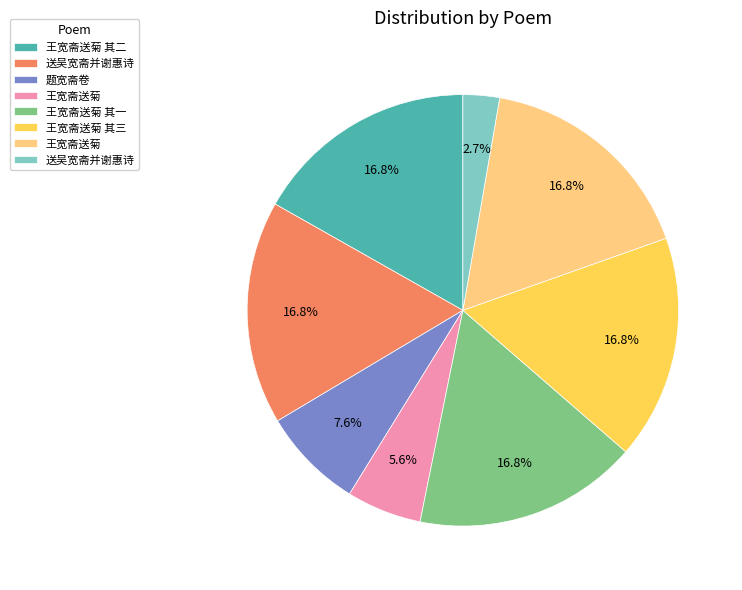

Does any single category account for the majority?

No